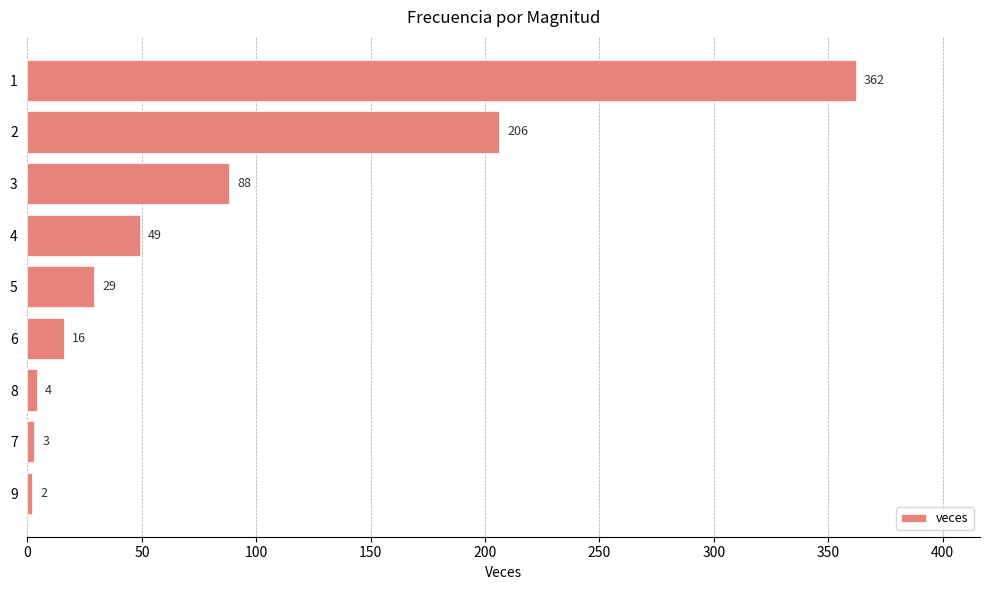

Reading top to bottom, transcribe all the data shown in this chart.

1=362	2=206	3=88	4=49	5=29	6=16	8=4	7=3	9=2